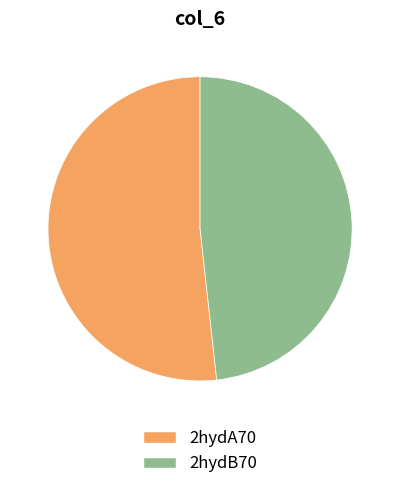

True or false: 2hydB70 accounts for 48% of the total.

True